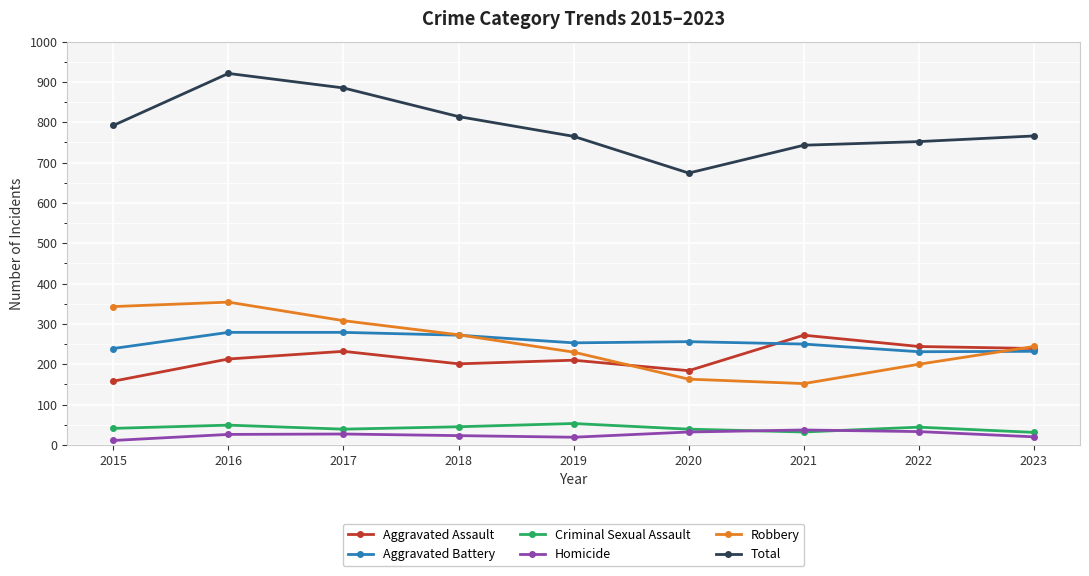

What is the difference between the Aggravated Assault values at 2015 and 2021?

114